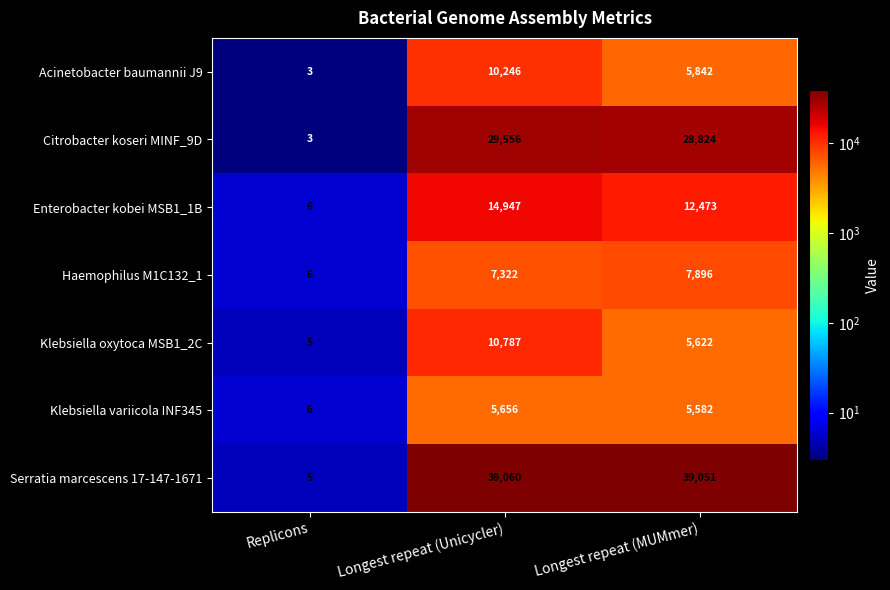

What value does the Klebsiella oxytoca MSB1_2C series have at Replicons?

5